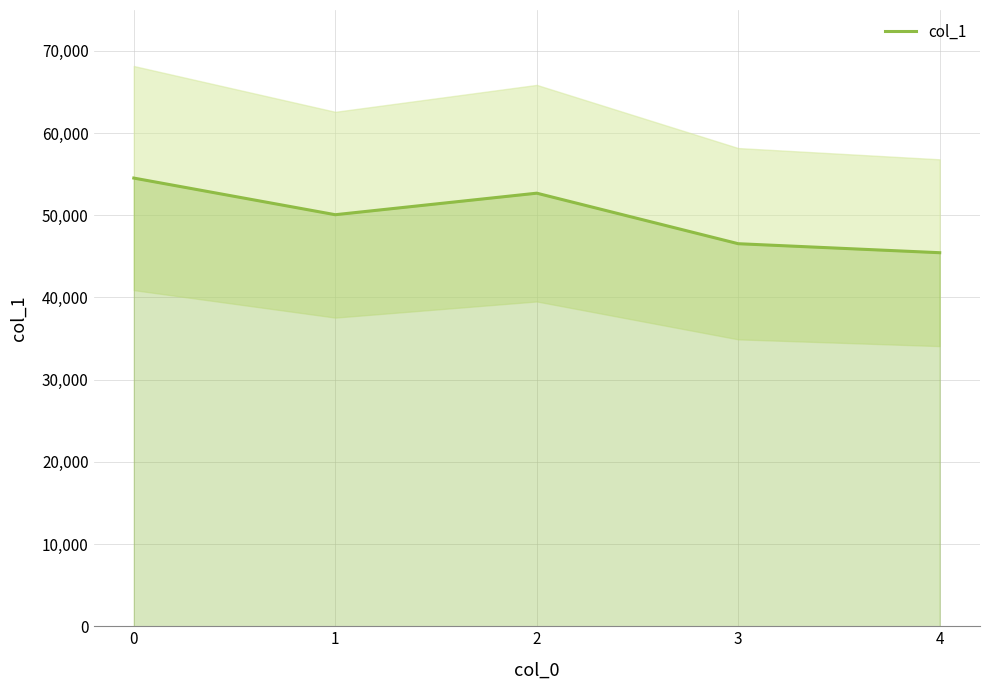

Which label corresponds to the smallest value in the chart?

4